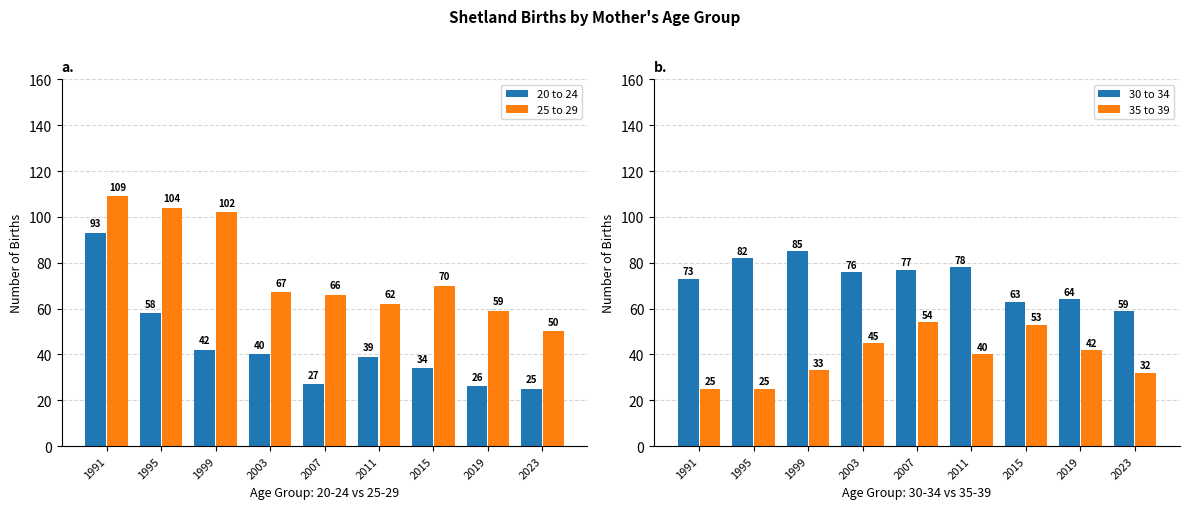

Between 2007 and 2011, which is larger?

2011